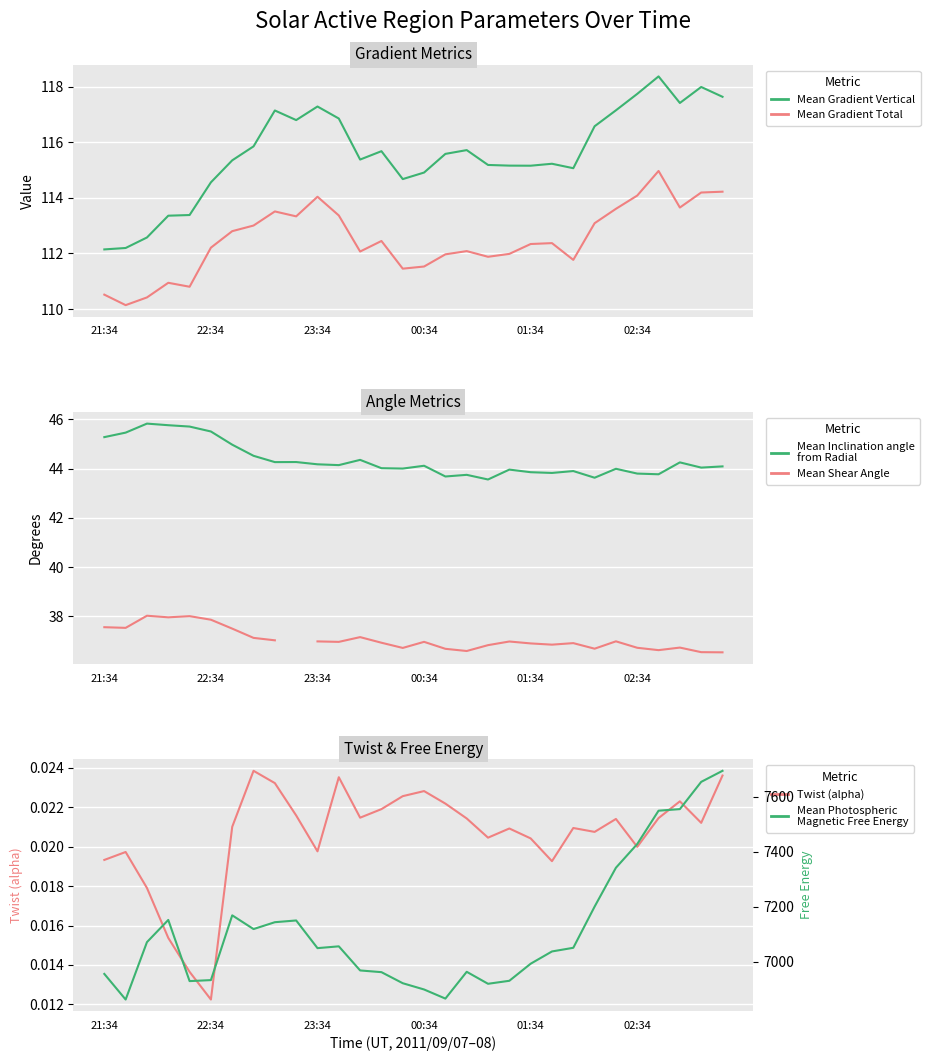

How many interior local peaks does the Mean Gradient Vertical series have?

7